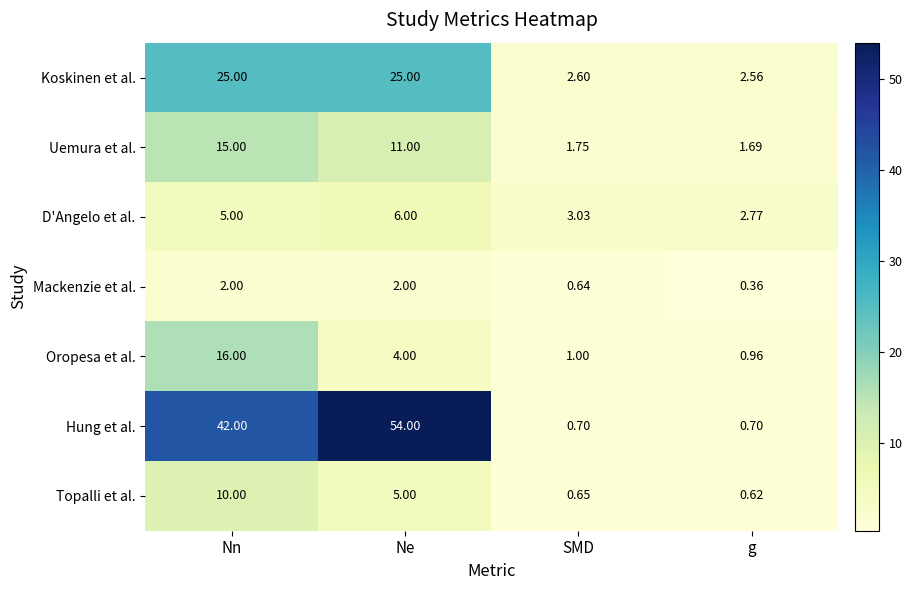

At which label is Topalli et al. closest to 5?

Ne